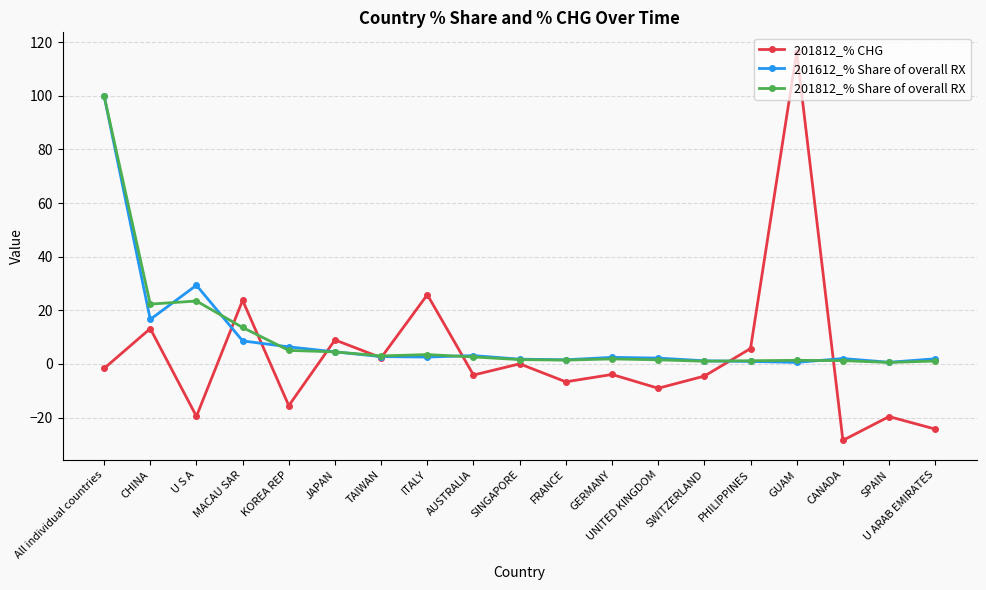

What is the maximum value shown in the chart?

116.4